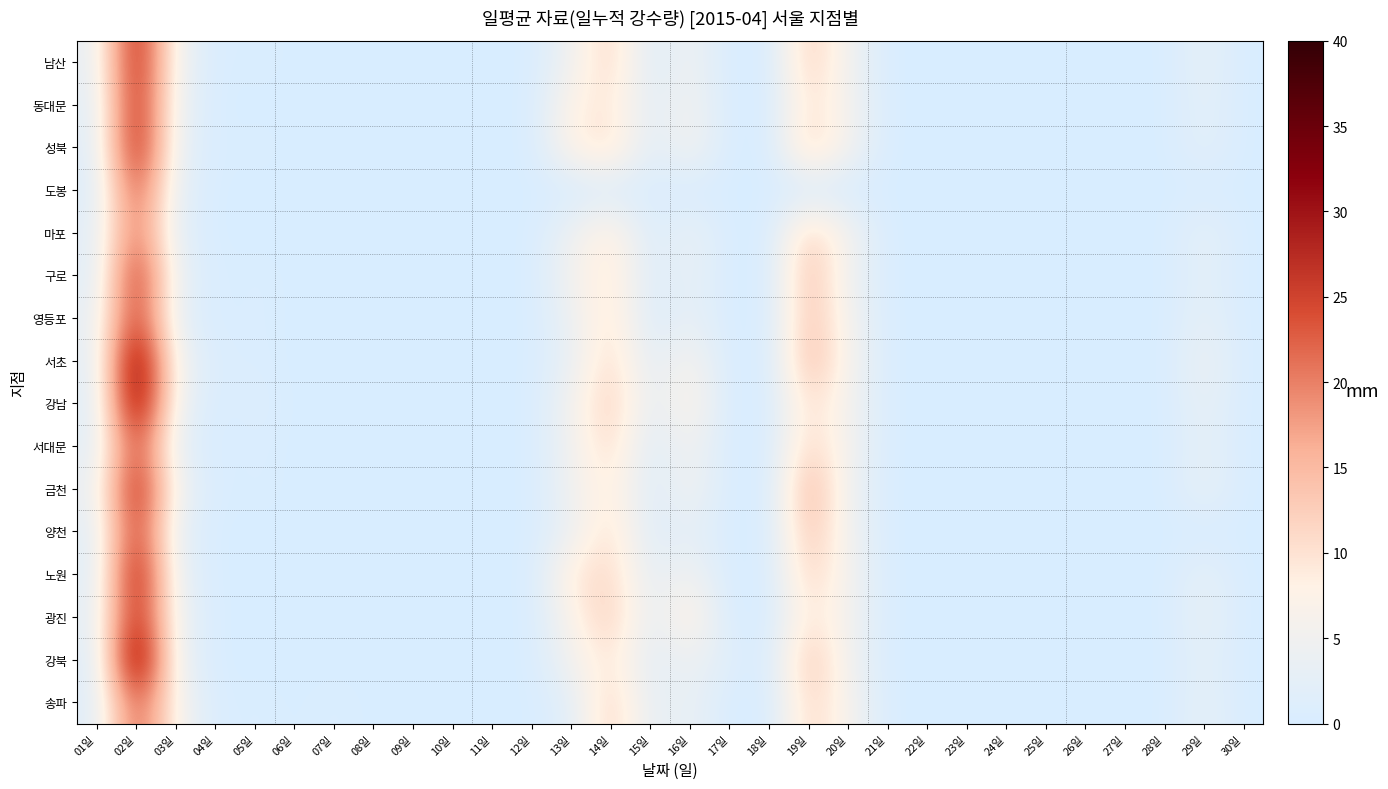

What is the difference between the highest and lowest values at 14일?

12.5